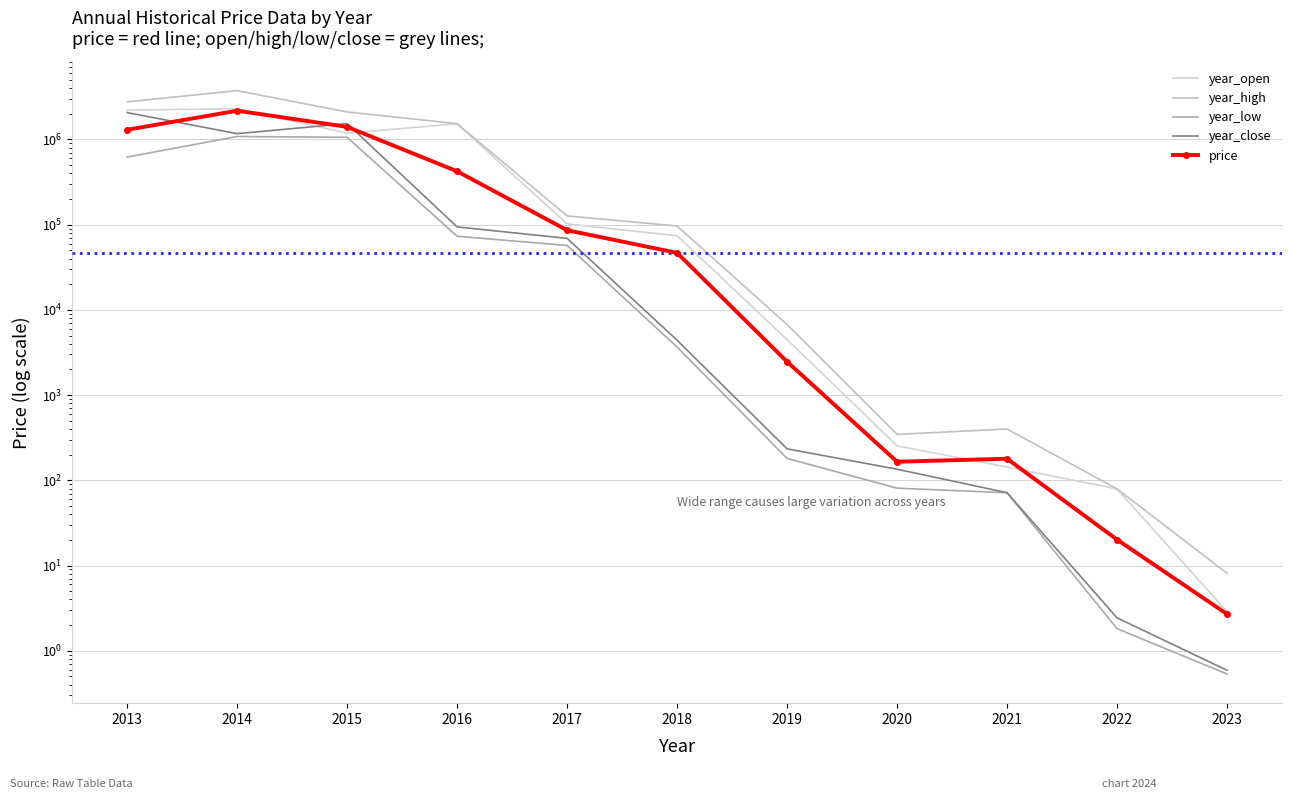

True or false: year_open and year_high cross at least once.

False